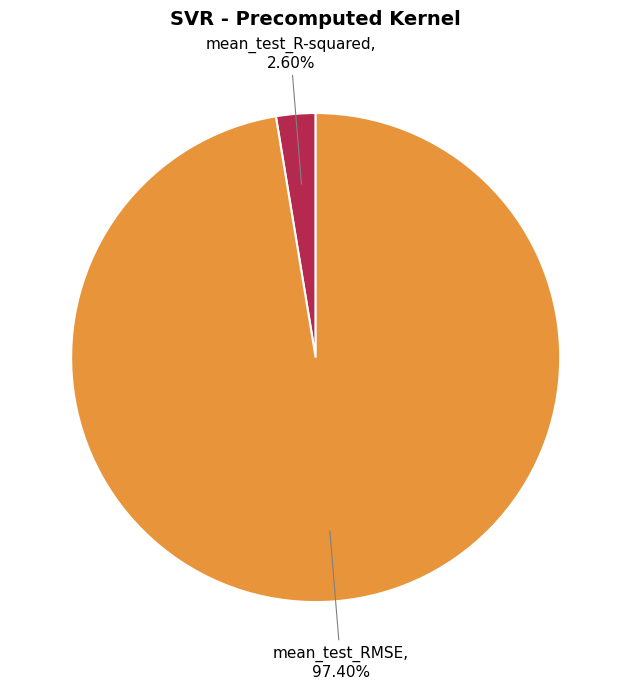

How many slices are in this pie chart?

2